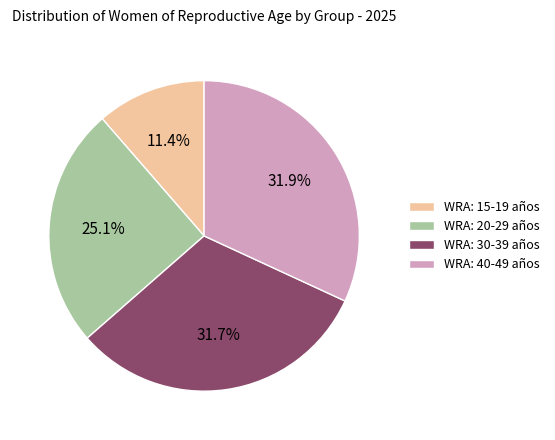

True or false: WRA: 30-39 años accounts for 32% of the total.

True